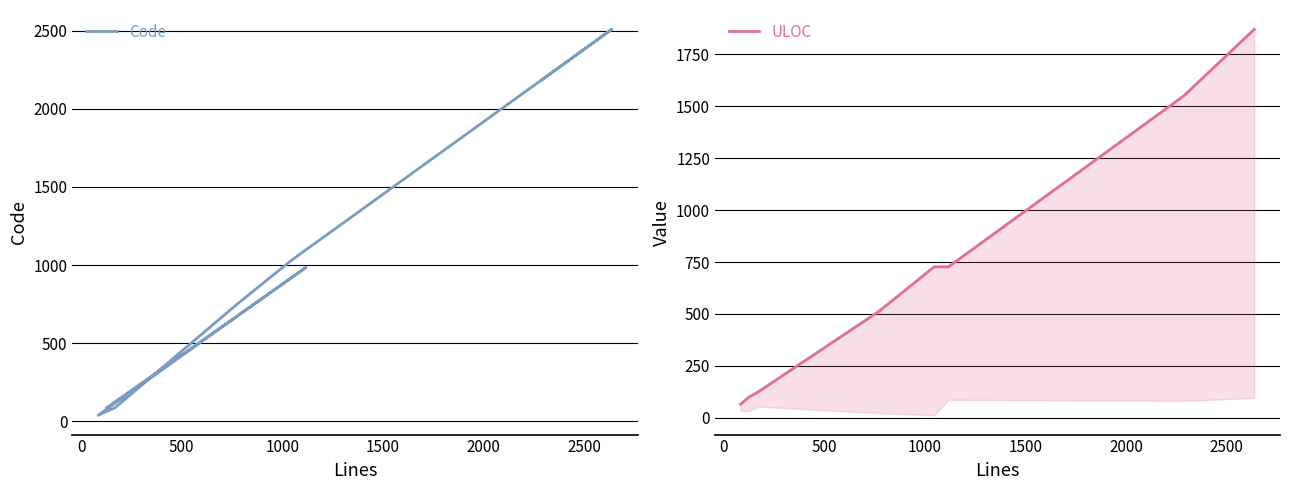

What is the value of the Code point at the 8th from the left?

87